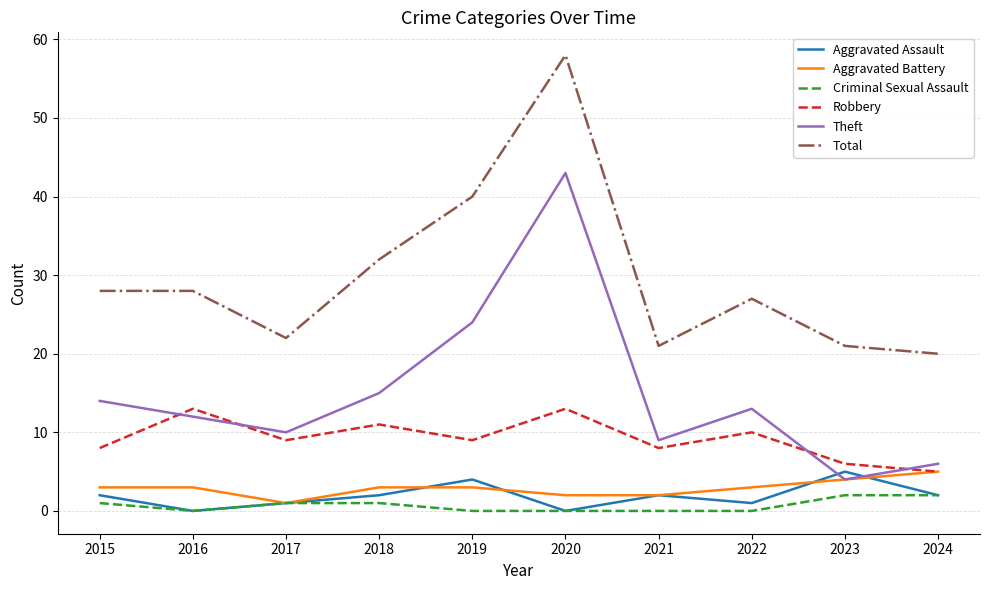

Count the Aggravated Assault values in the range 1 to 2.

6